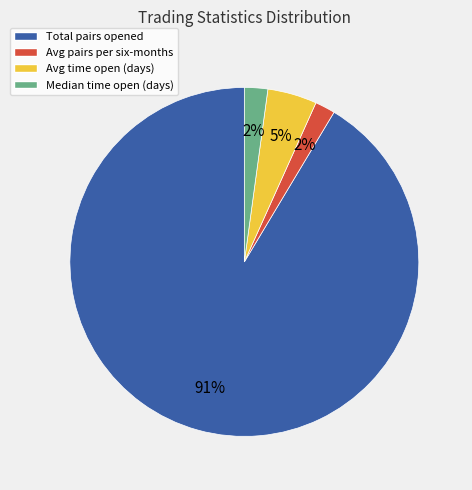

True or false: Avg time open (days) accounts for 12% of the total.

False